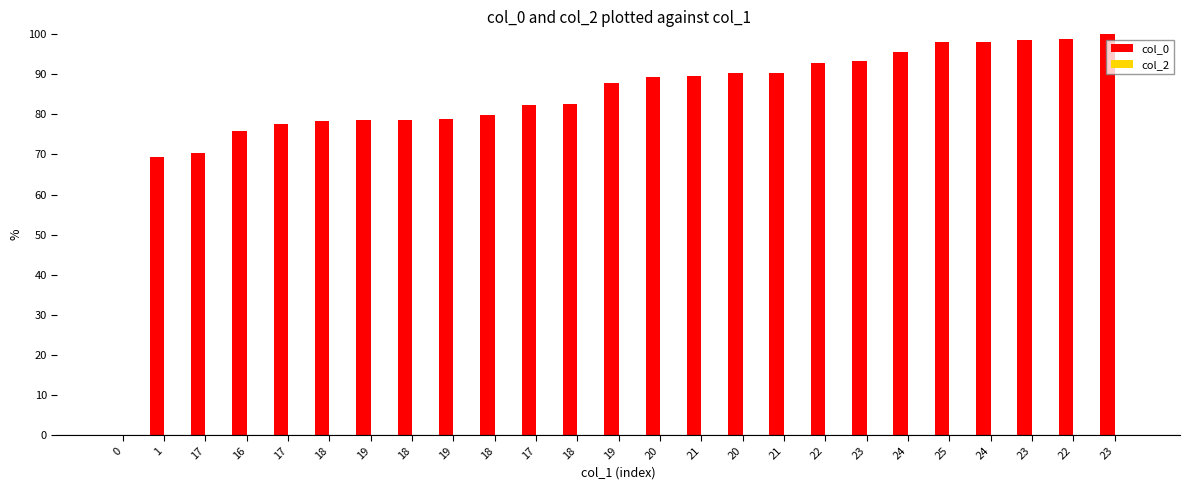

How many series are shown in this chart?

1